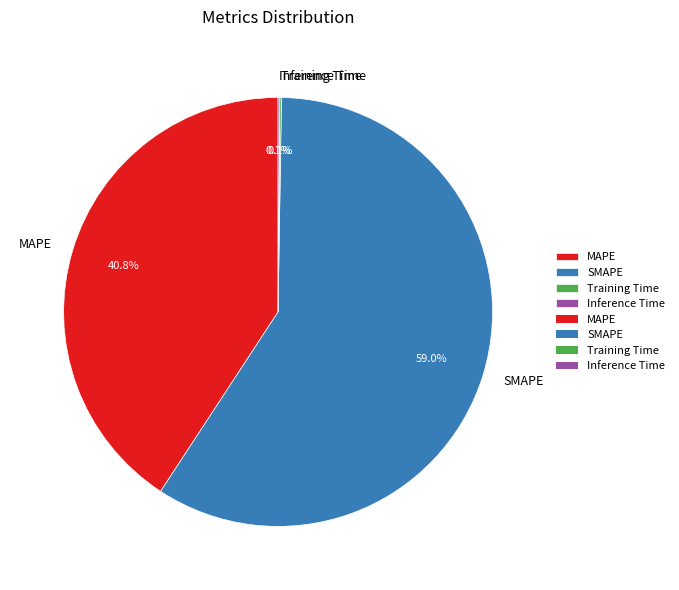

What percentage is NOT represented by SMAPE?

41.0%